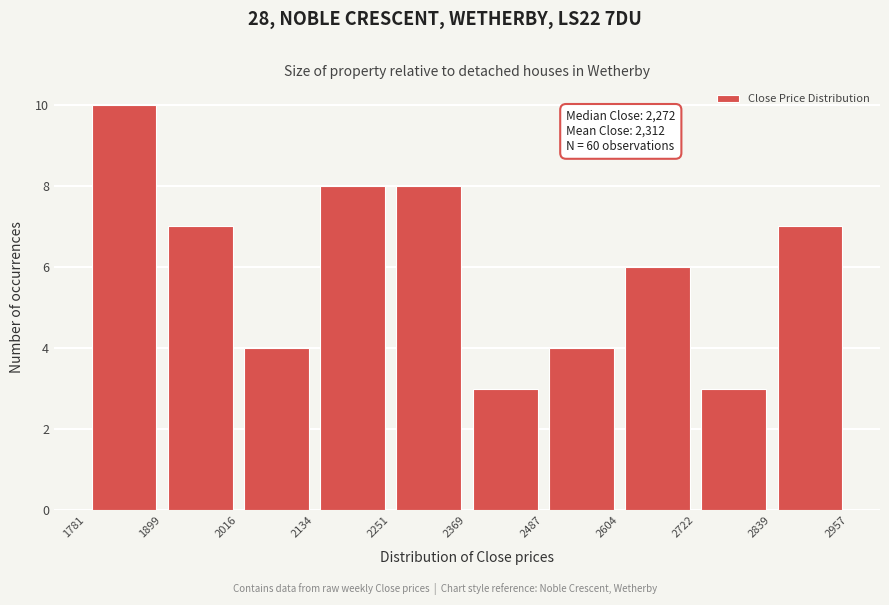

Over which range of the x-axis is the bar tallest?

1781 to 1899